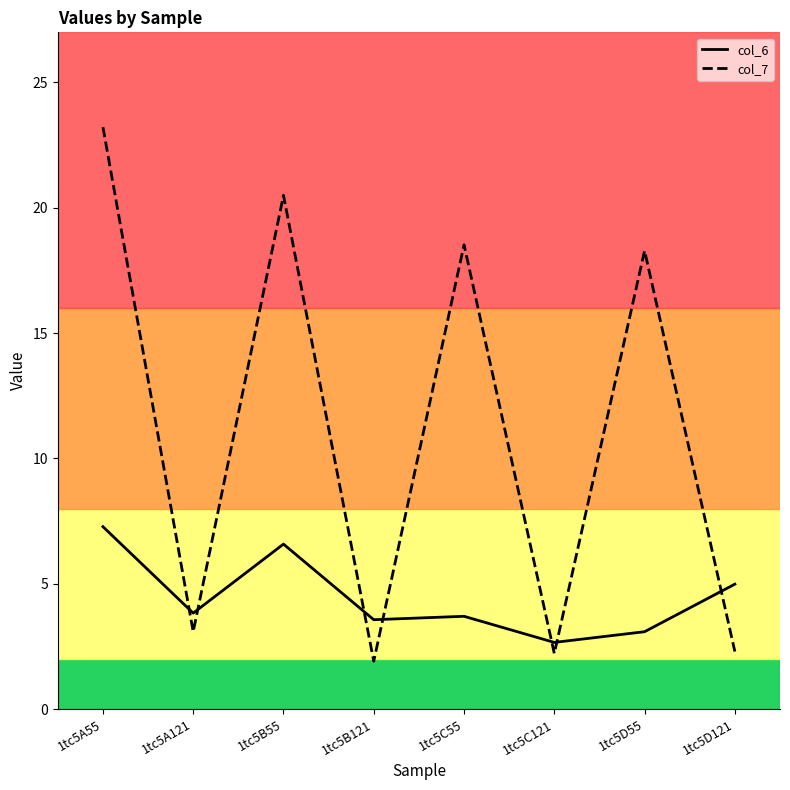

Read the col_7 value at 1tc5D121.

2.3